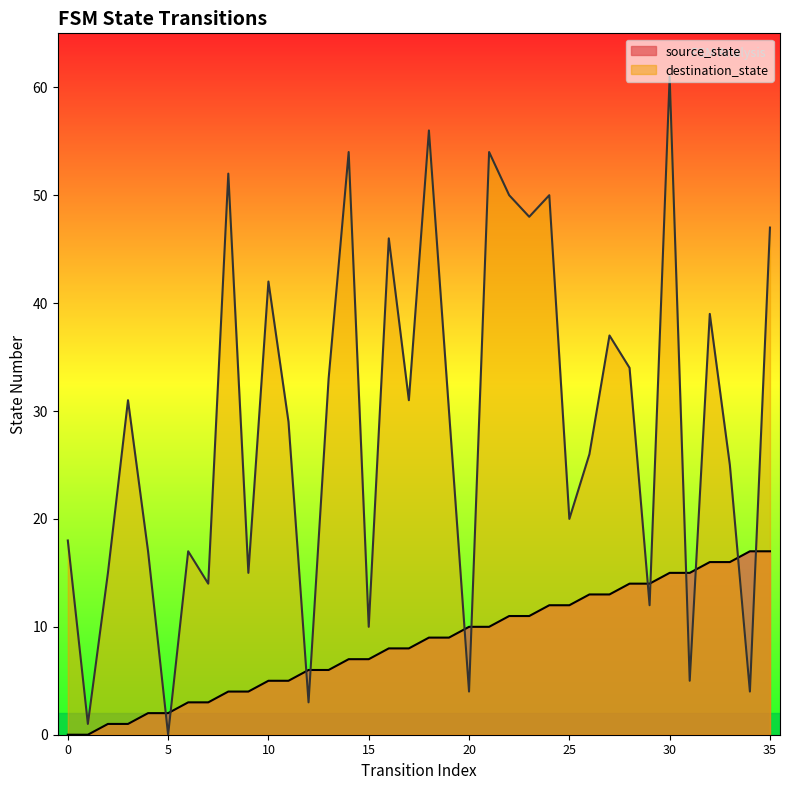

Rank the series by their average value, from highest to lowest.

destination_state, source_state